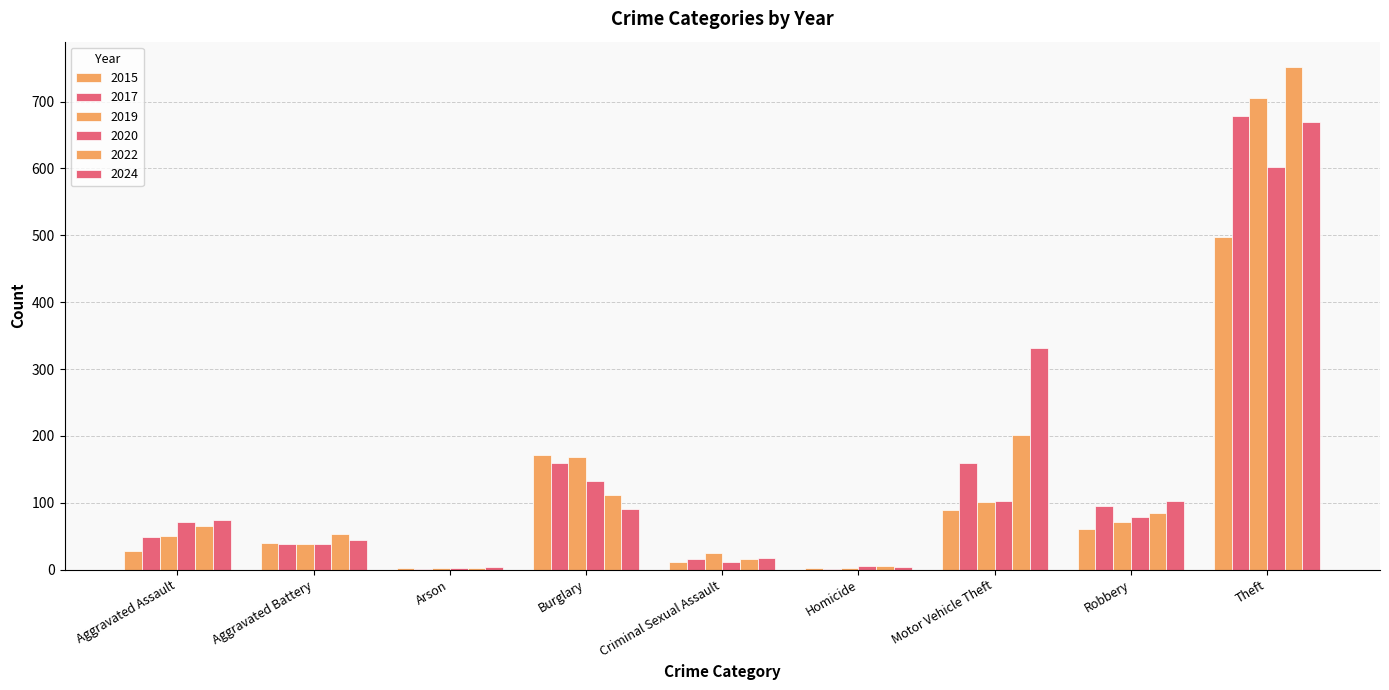

At how many categories does at least one series exceed 205?

2